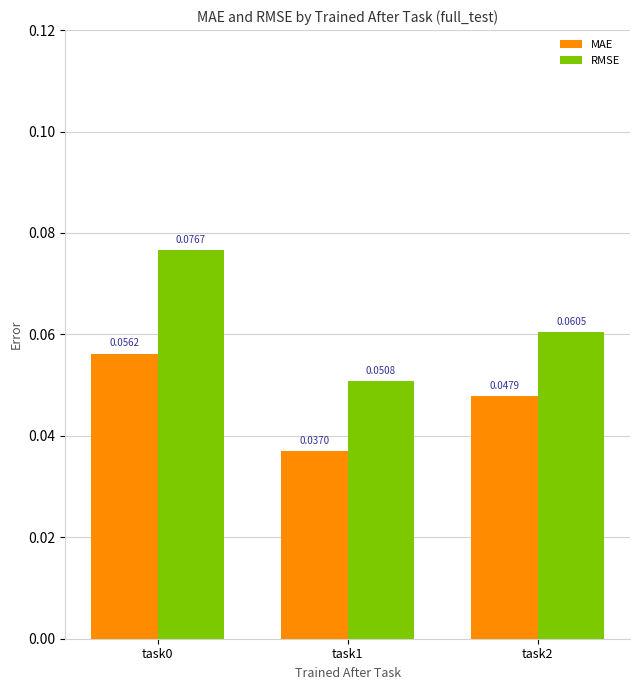

At how many categories does at least one series exceed 0?

3